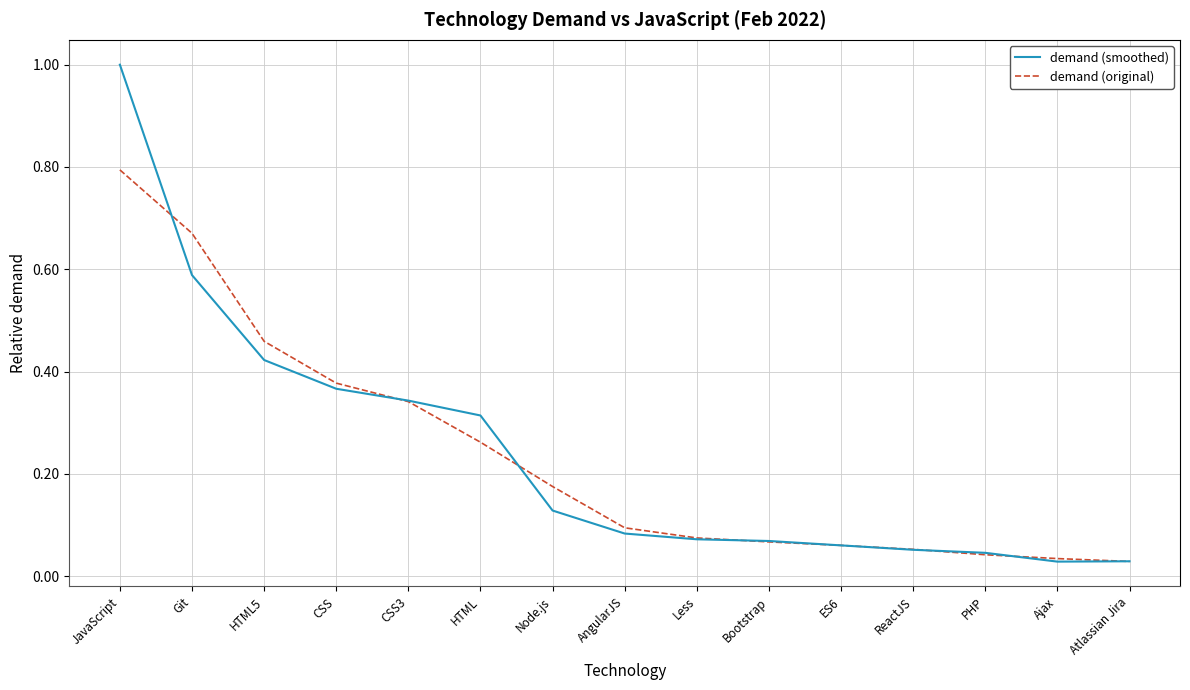

What position from the left is Atlassian Jira?

15